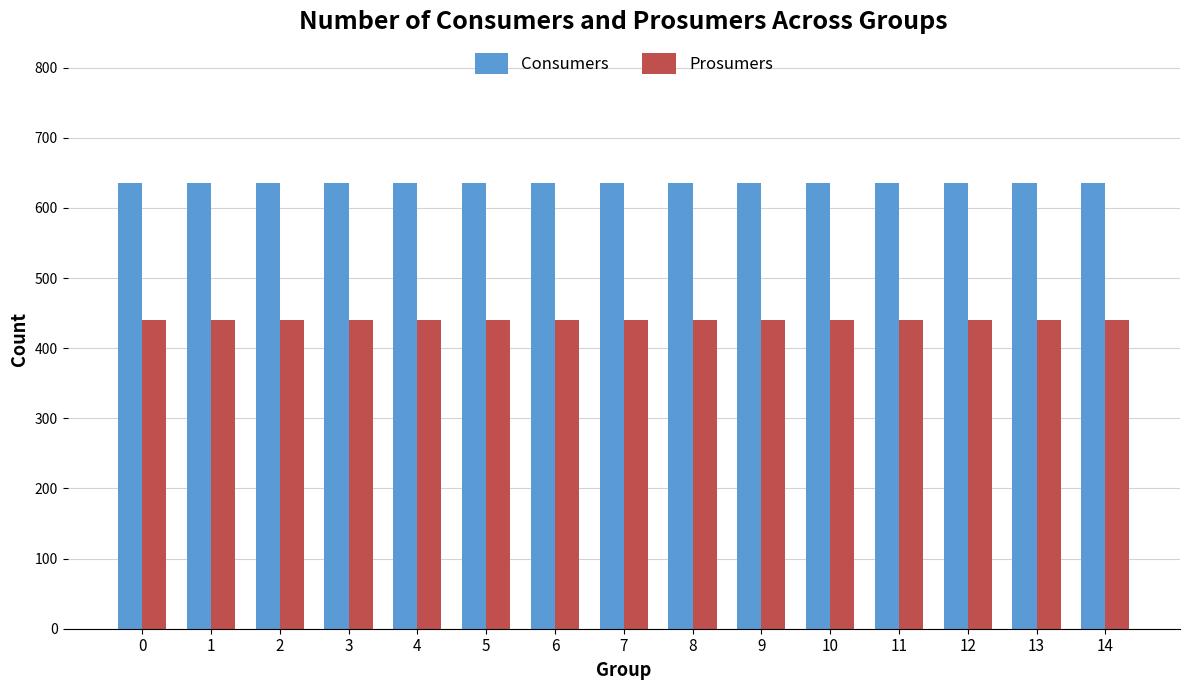

What value does the Consumers series have at 10?

635